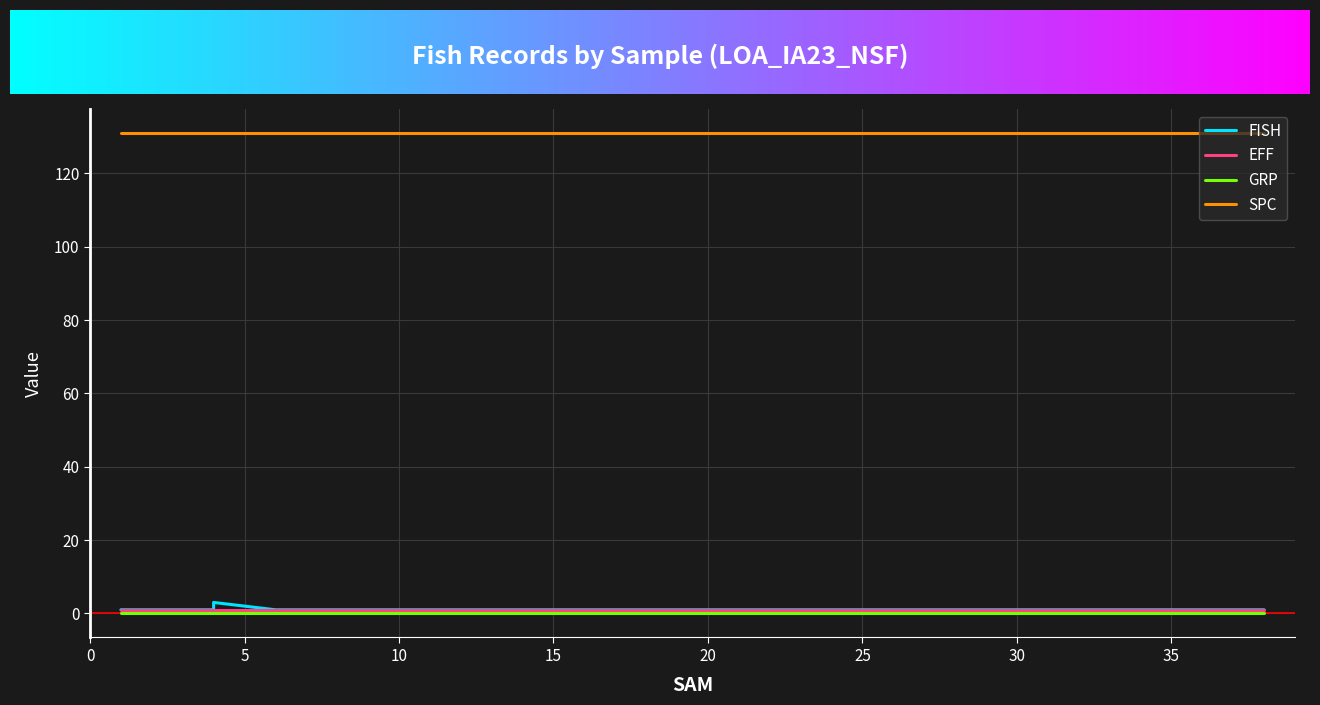

How many lines are shown in the chart?

4